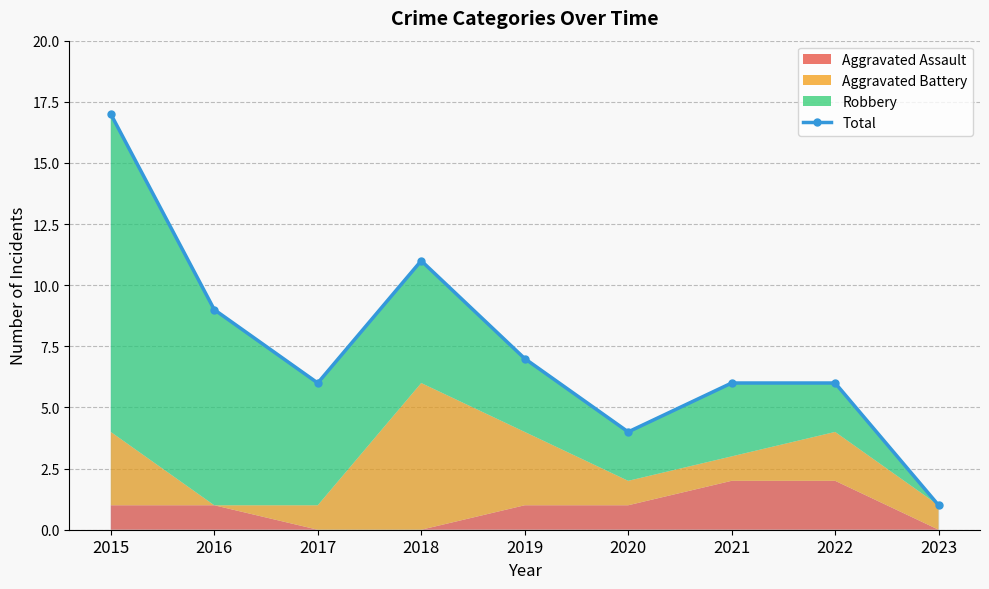

Rank the categories by value from highest to lowest.

2015, 2018, 2016, 2019, 2017, 2021, 2022, 2020, 2023